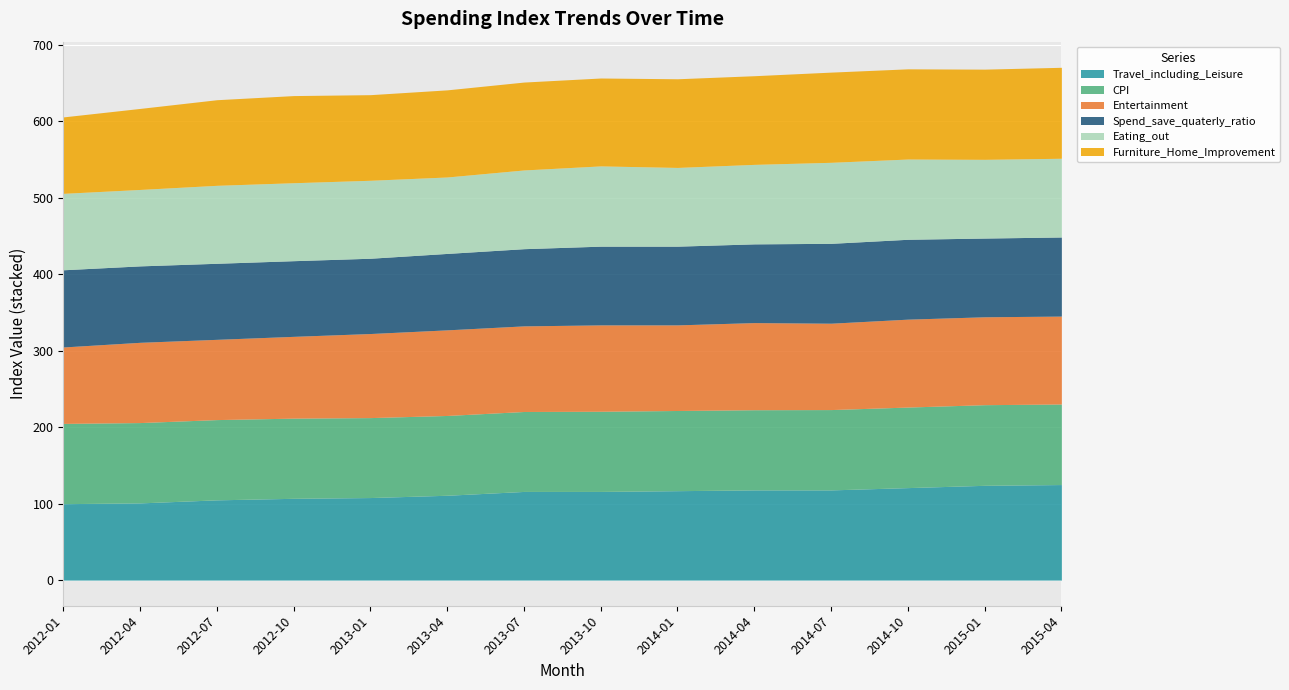

What is the minimum value shown in the chart?

98.5